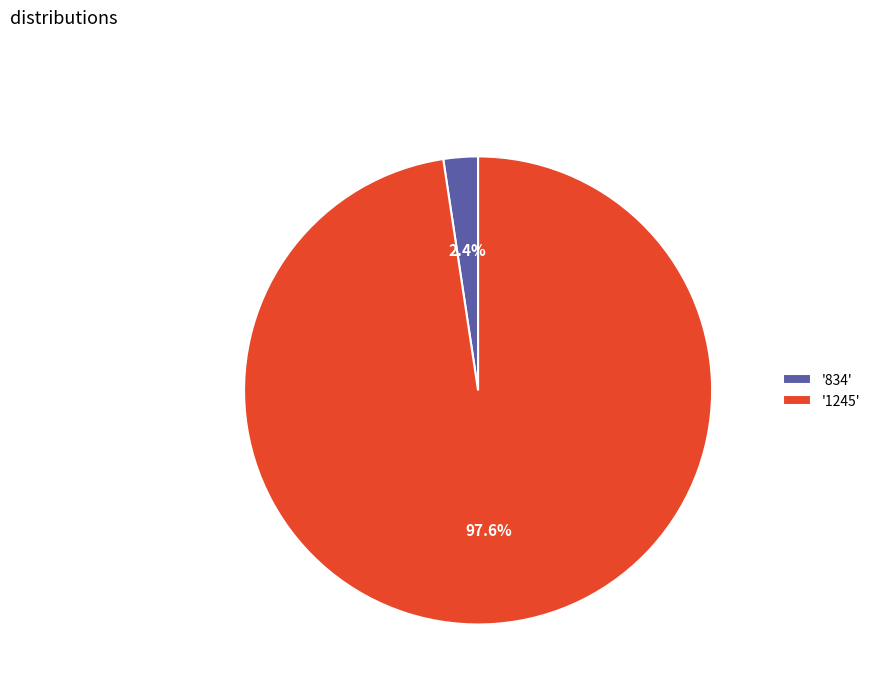

How many segments does this pie chart have?

2